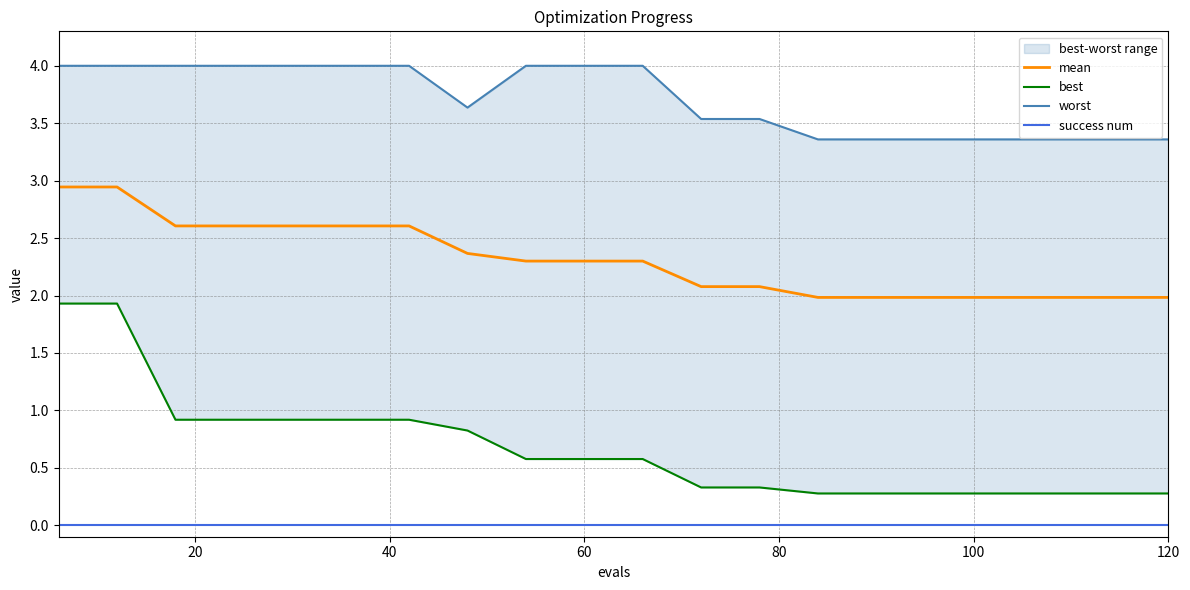

Which series has the largest total across all categories?

worst